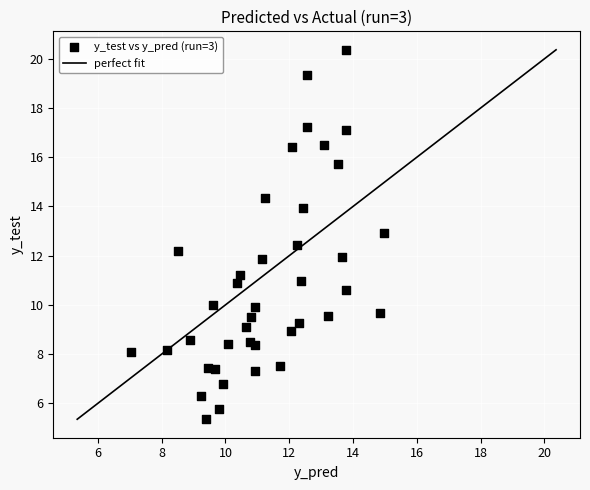

What is the range of Y values (max minus min)?

15.0